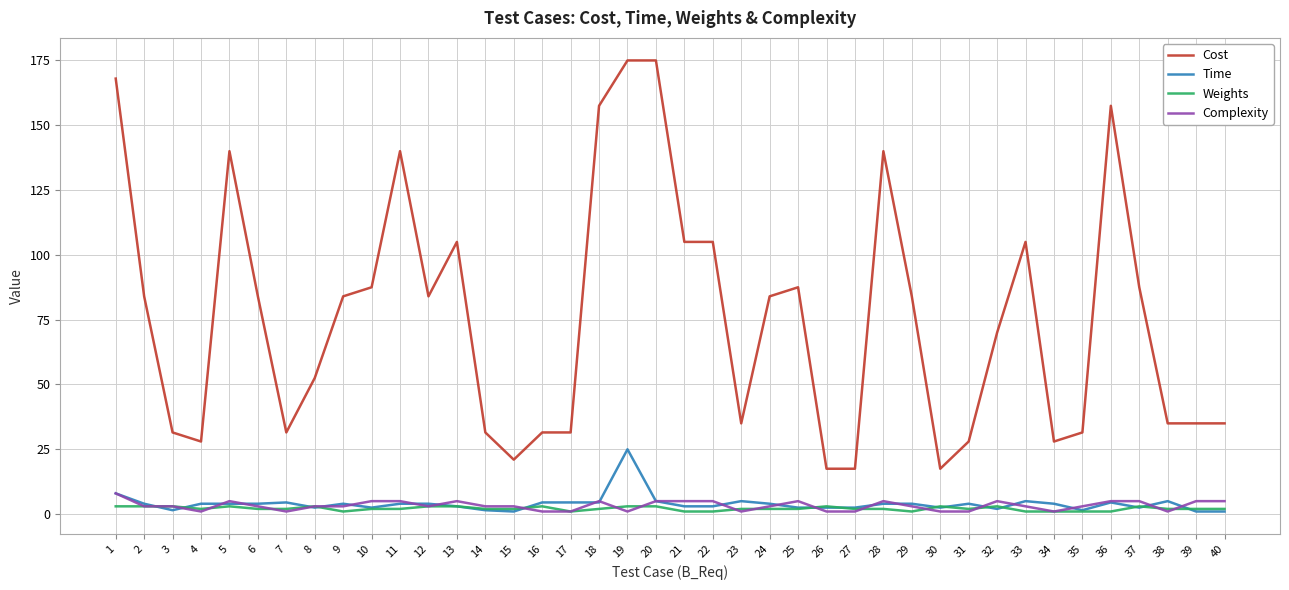

Which series changed the most between 12 and 36?

Cost